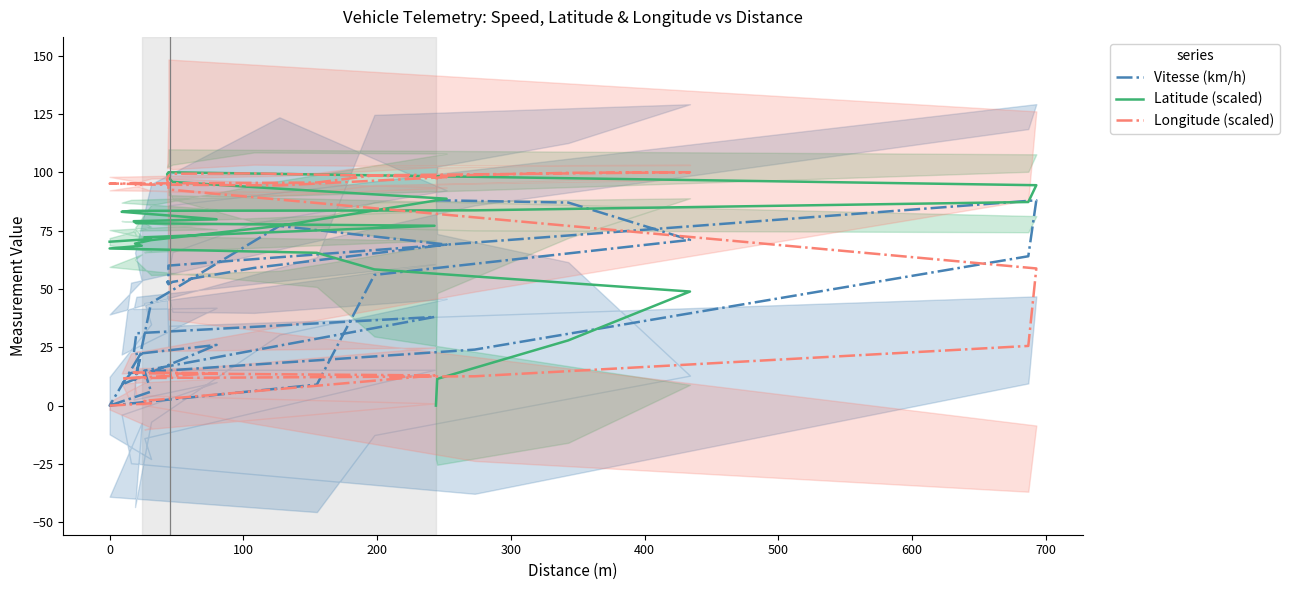

What is the difference between the maximum and second lowest values in the Longitude (scaled) series?

99.0